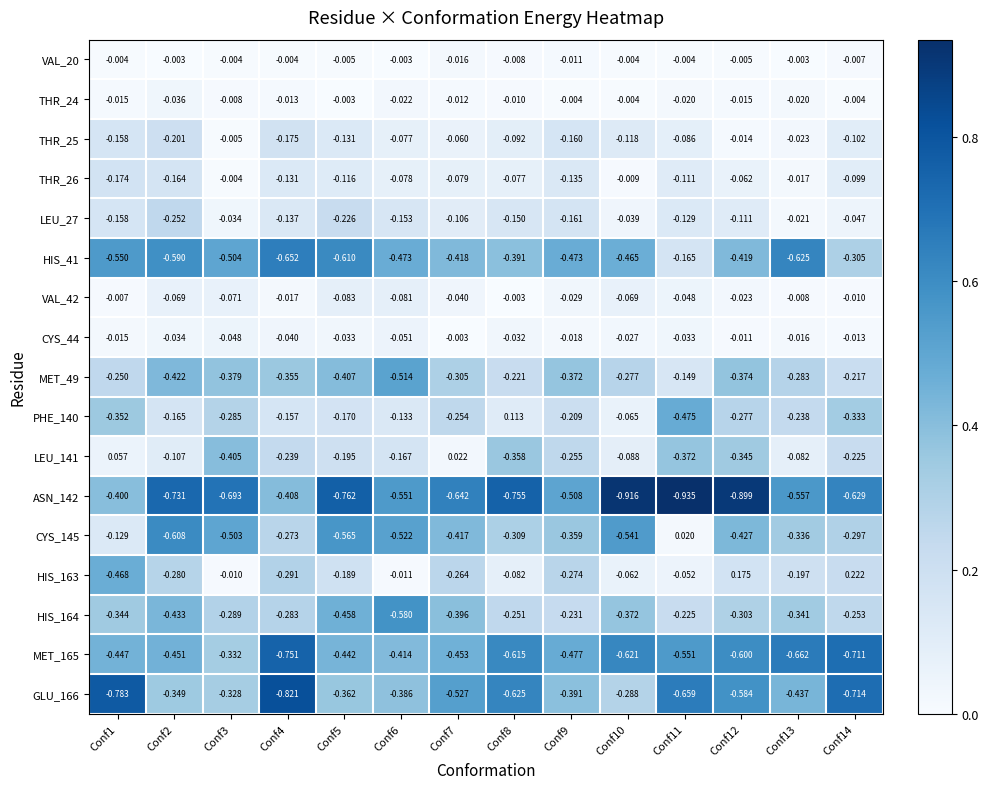

Is the value of HIS_41 at Conf13 greater than the value of PHE_140 at Conf4?

No